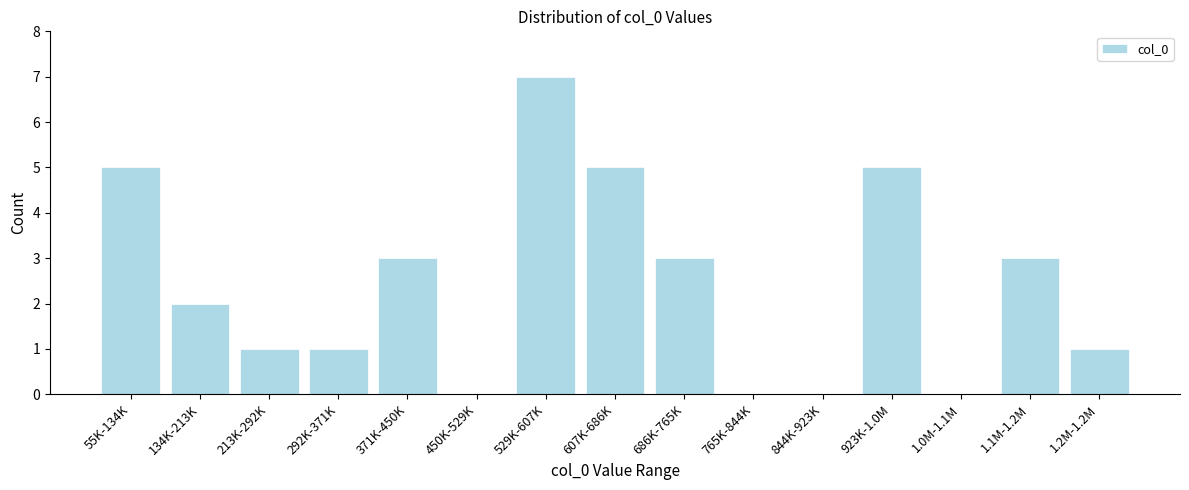

Reading left to right, what are all the values shown in this chart?

55K-134K=5	134K-213K=2	213K-292K=1	292K-371K=1	371K-450K=3	450K-529K=0	529K-607K=7	607K-686K=5	686K-765K=3	765K-844K=0	844K-923K=0	923K-1.0M=5	1.0M-1.1M=0	1.1M-1.2M=3	1.2M-1.2M=1